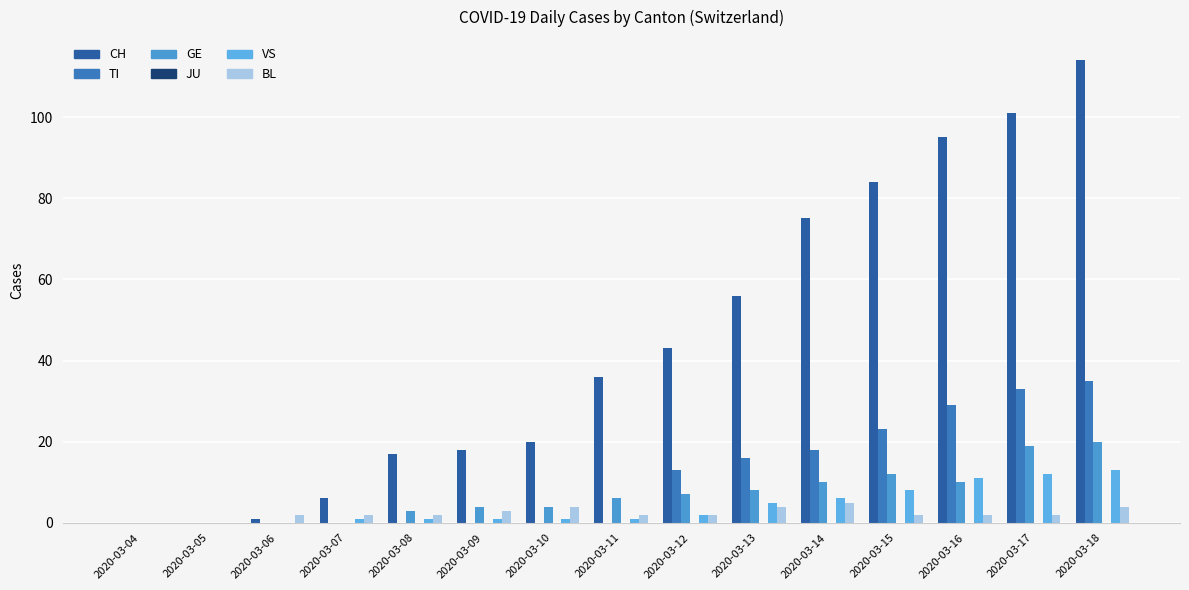

Which series has the largest total across all categories?

CH